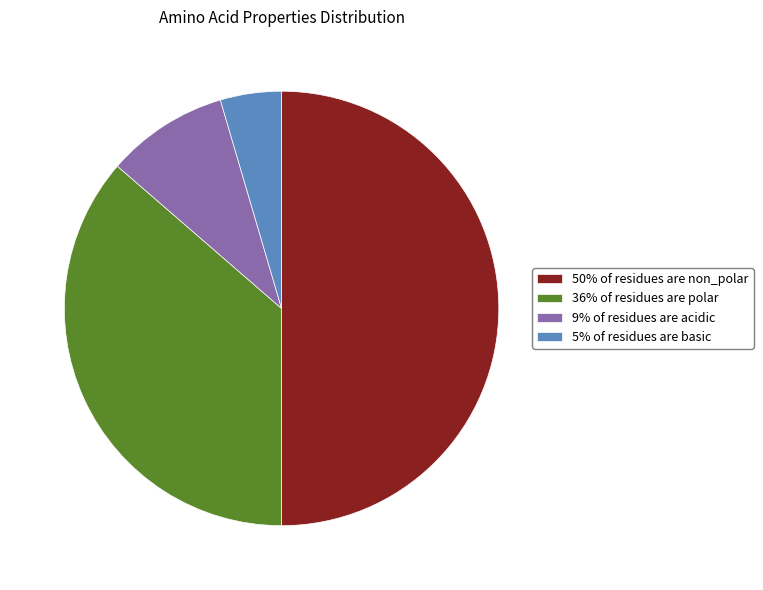

What is the largest slice in the pie chart?

50% of residues are non_polar